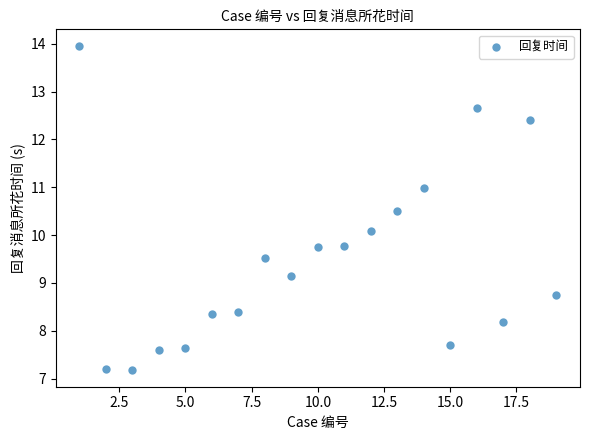

What Y value in the scatter plot is closest to 10?

10.1